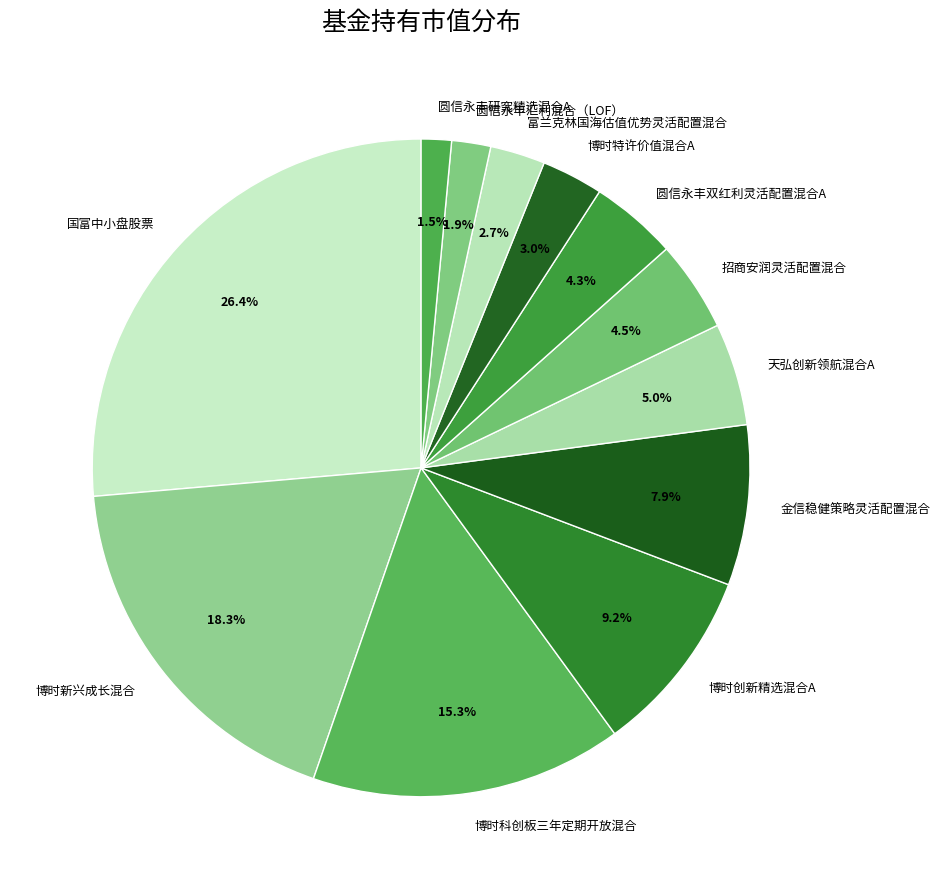

Which has a higher value, 国富中小盘股票 or 圆信永丰研究精选混合A?

国富中小盘股票